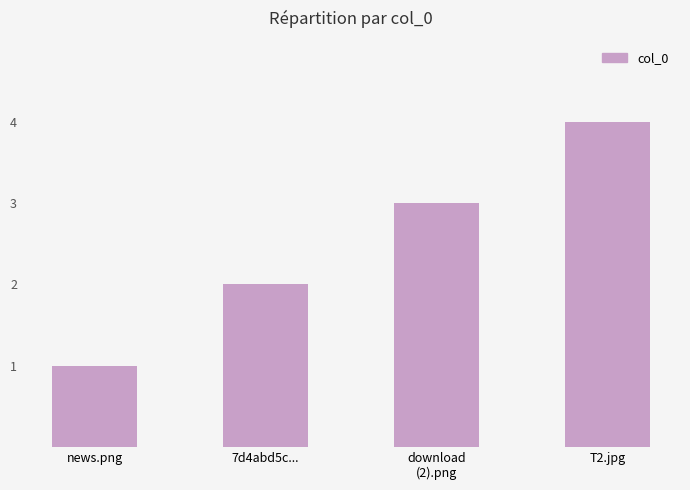

Which has a higher value, news.png or 7d4abd5c...?

7d4abd5c...